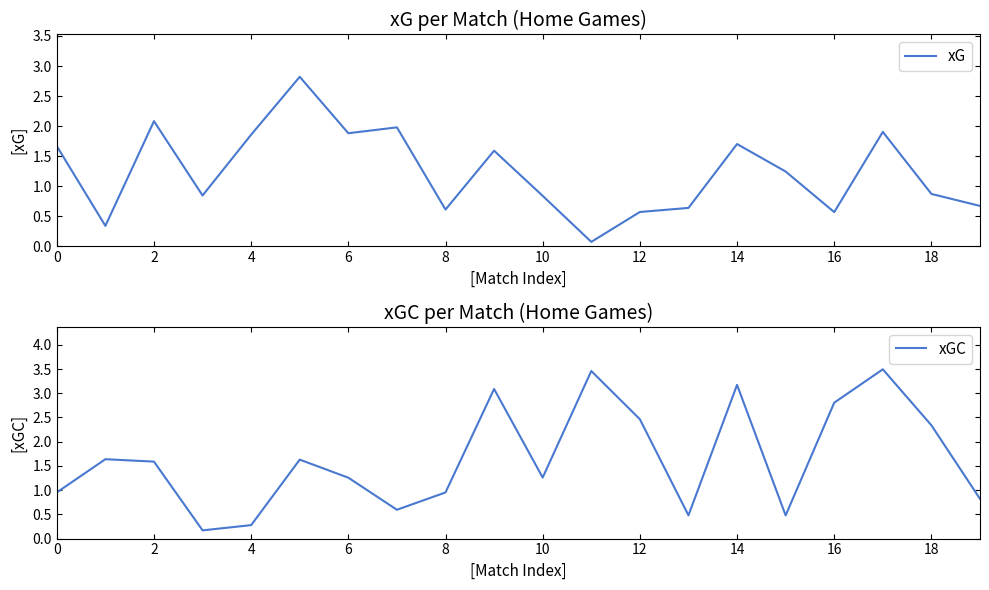

What are all the series names shown in the legend?

xG, xGC